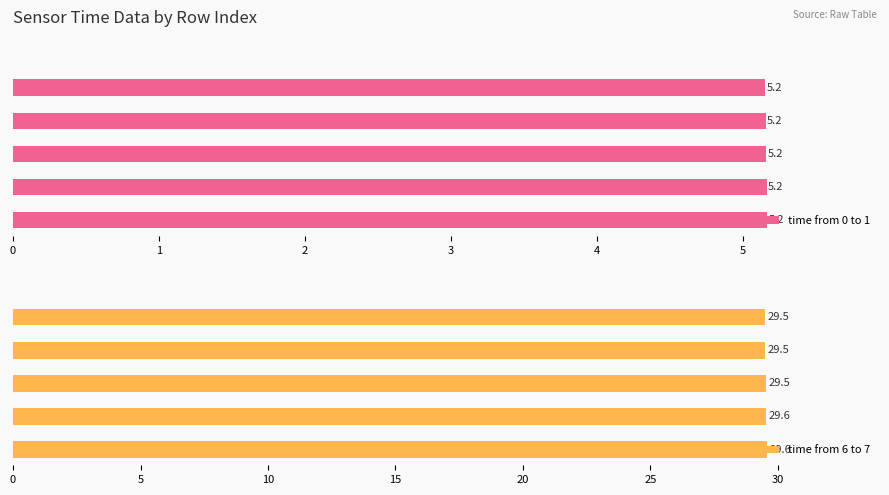

Reading left to right, extract all data points from this chart.

time from 0 to 1: 5.2	5.2	5.2	5.2	5.2
time from 6 to 7: 29.5	29.5	29.5	29.6	29.6